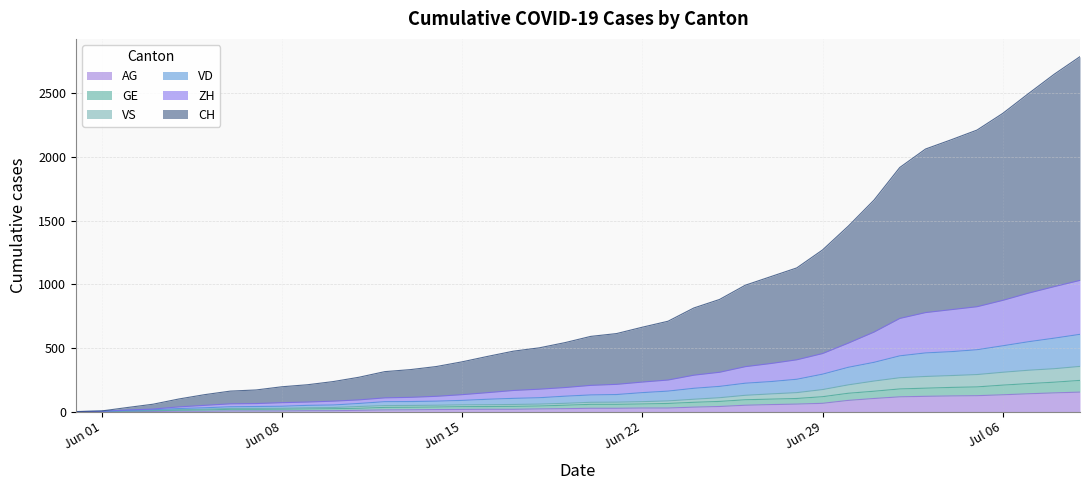

What is the label of the 22nd point from the right?

2020-06-18